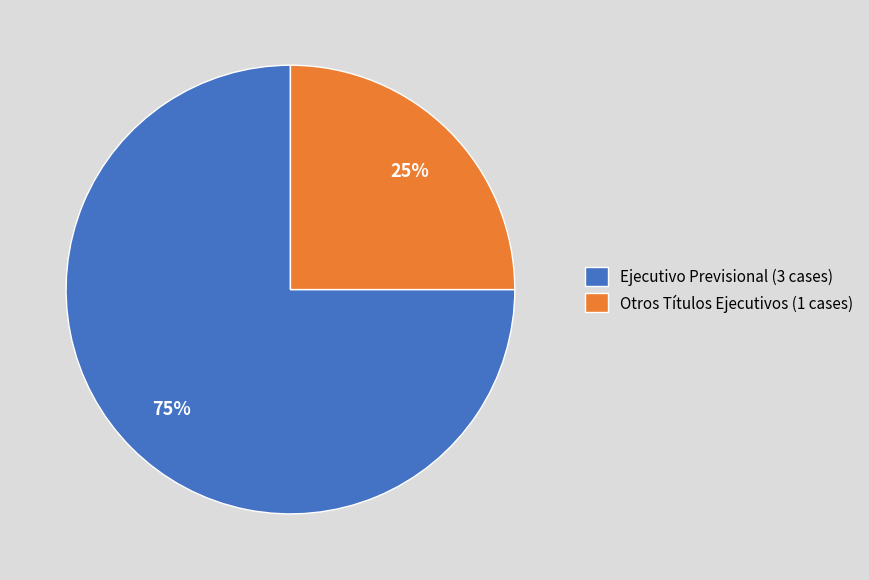

To the nearest percent, what is the combined percentage of Ejecutivo Previsional and Otros Títulos Ejecutivos?

100%